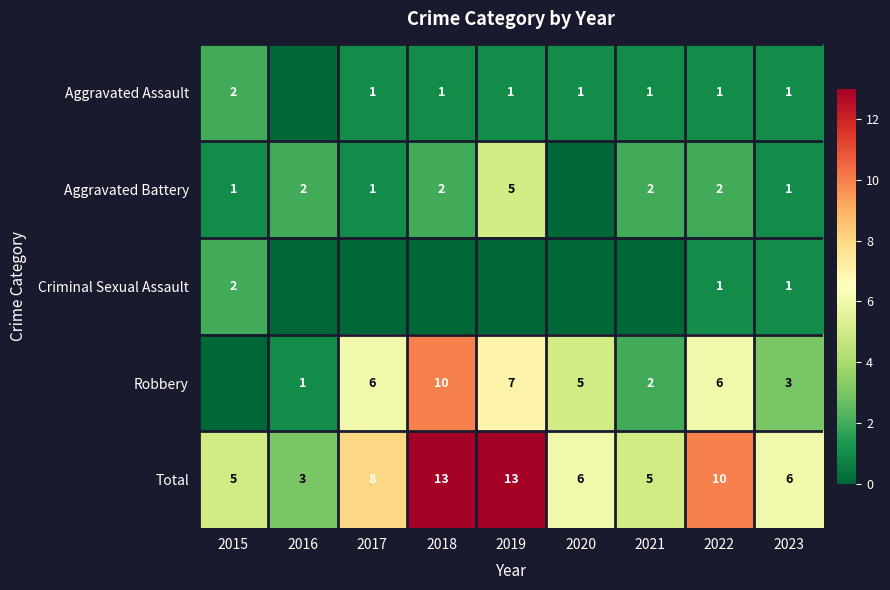

At which label is Total closest to 8?

2017